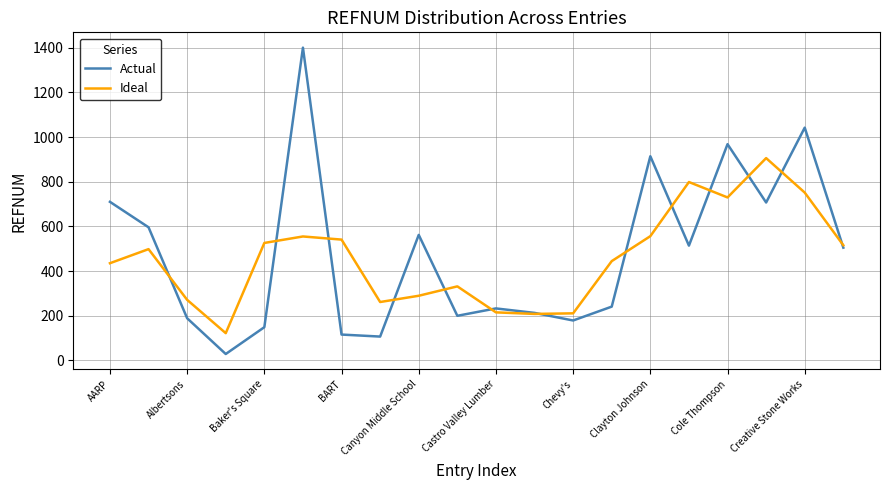

What is the minimum value shown in the chart?

29.0